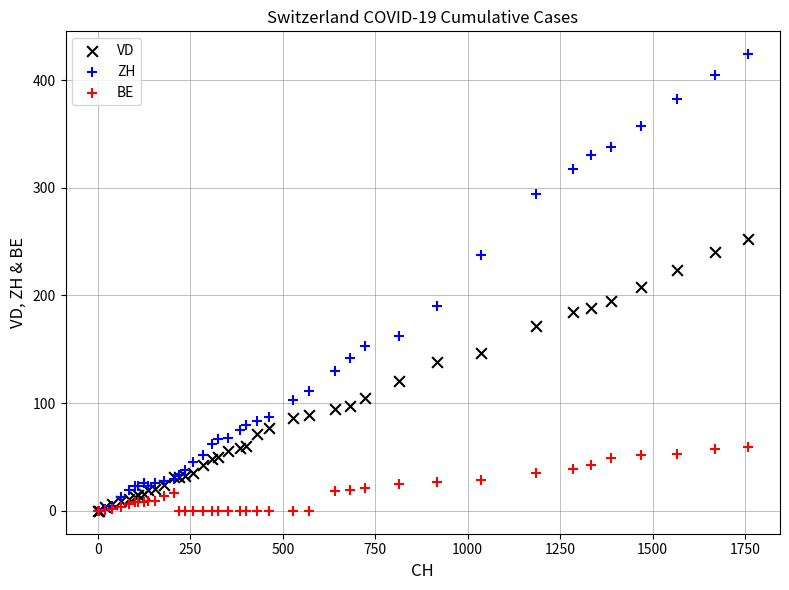

Which series has the widest spread of Y values?

ZH